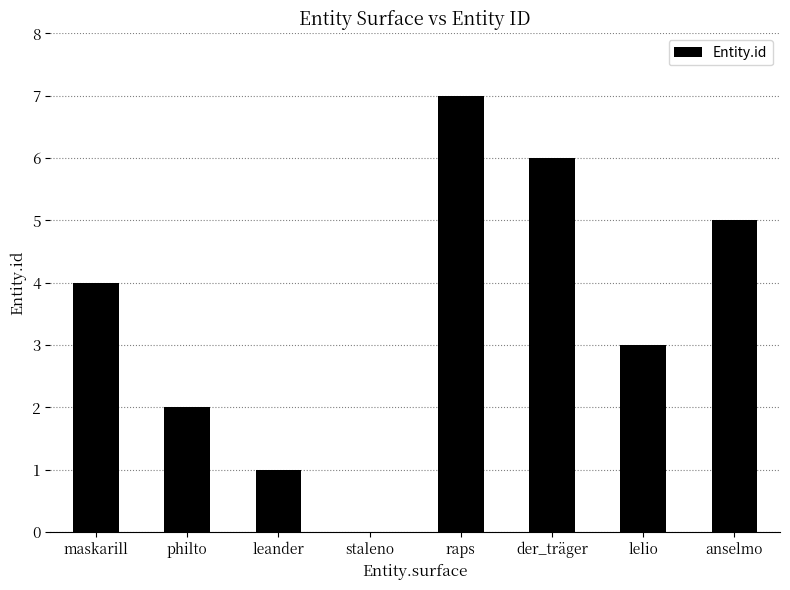

What is the difference between the values at lelio and staleno?

3